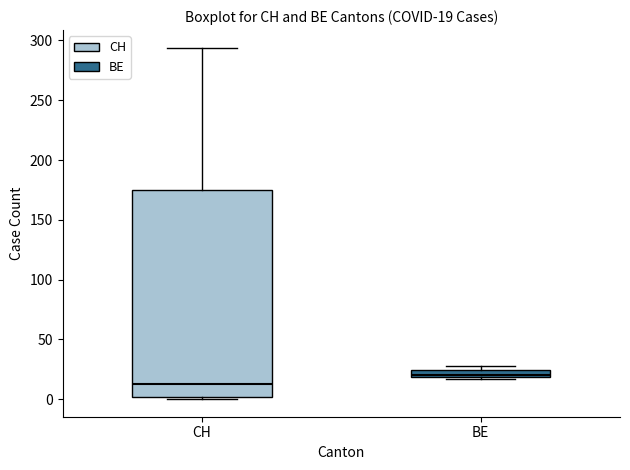

Which box is the tallest, from its lower edge to its upper edge?

CH